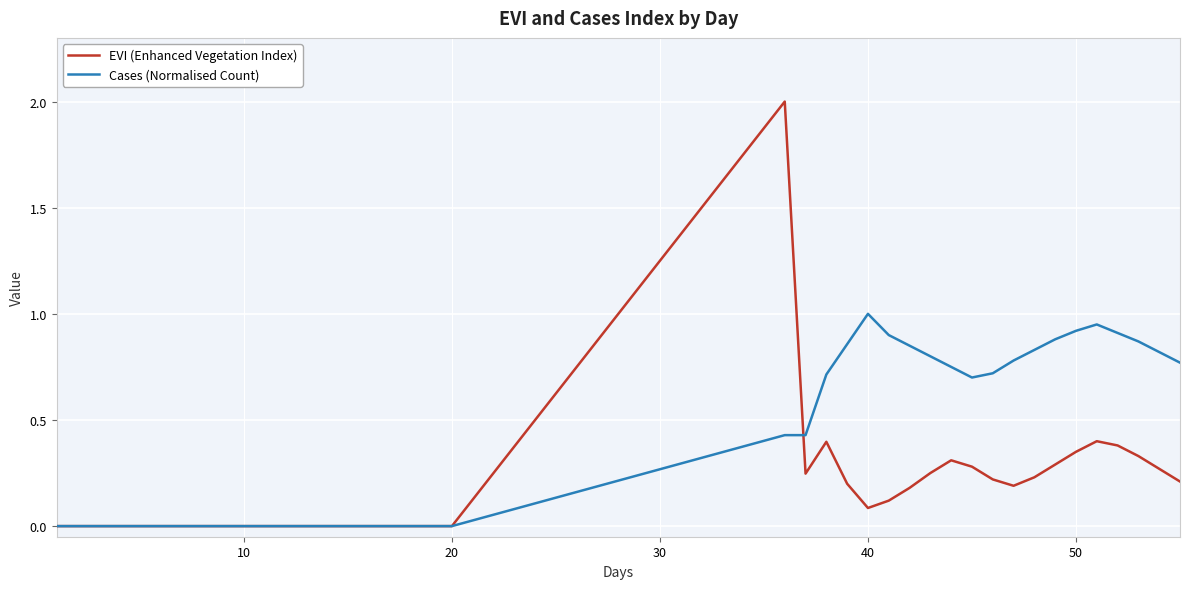

What is the maximum value shown in the chart?

2.0